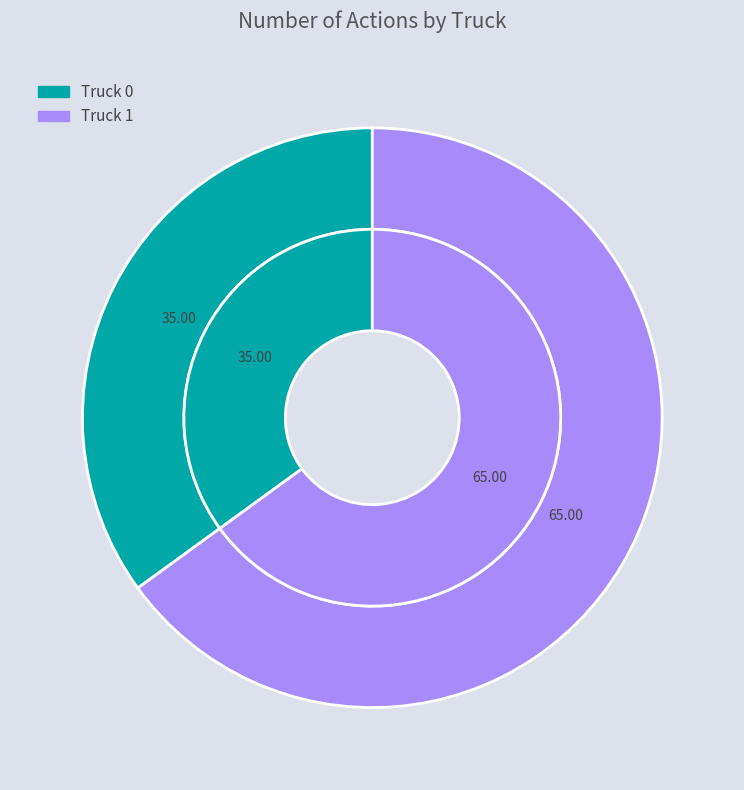

Is there a majority slice in this chart?

Yes